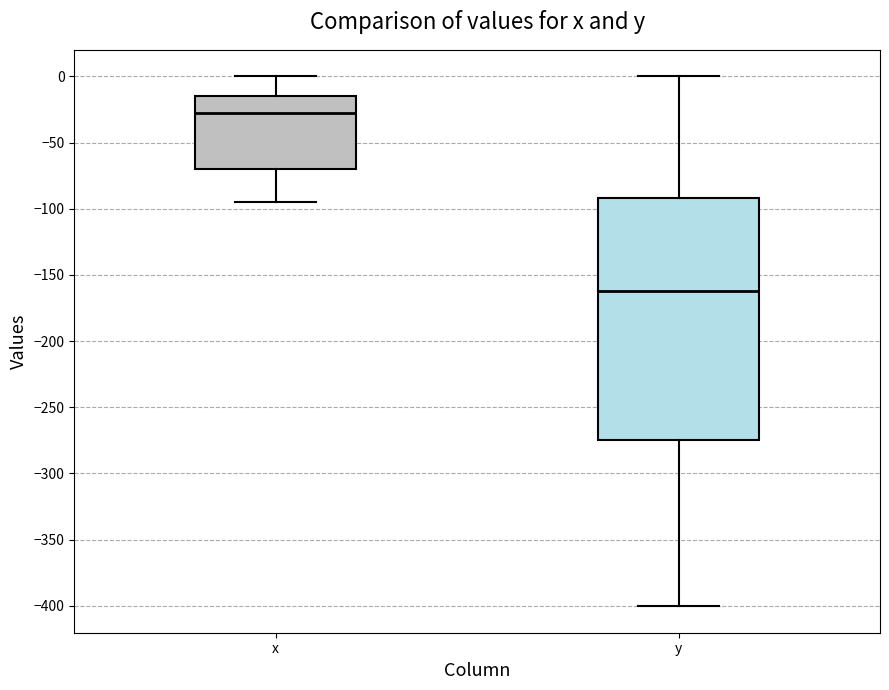

Where is the lower edge of the box for x on the y-axis? The values are not printed on the chart, so give them approximately, as read against the axis.

-70